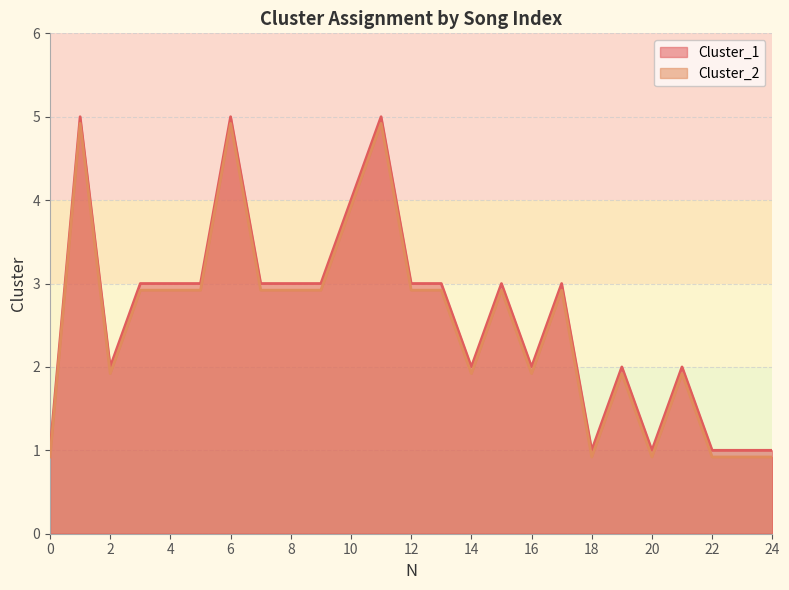

True or false: Cluster_1 has a value of 3.0 at 13.

True